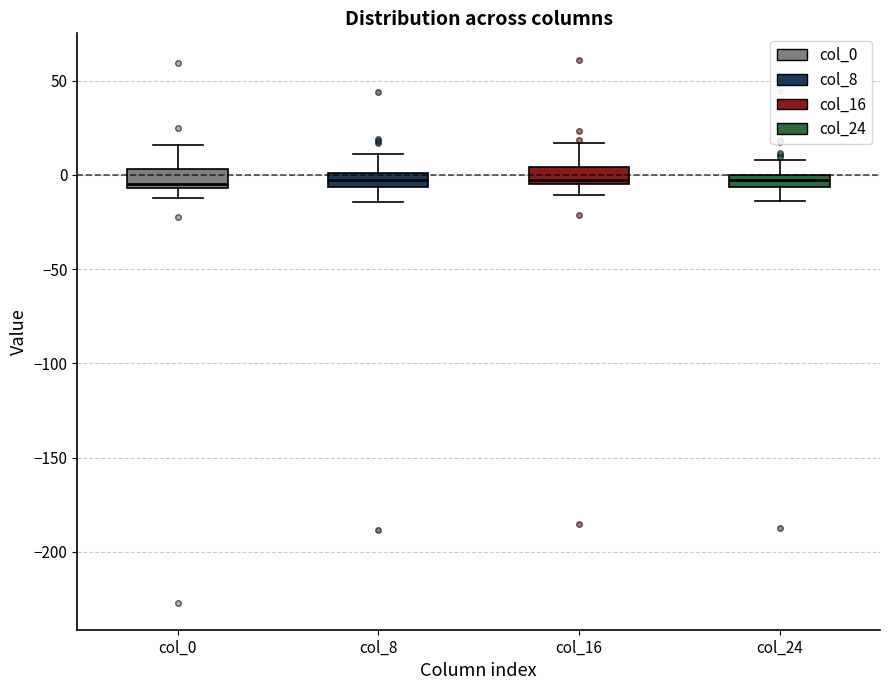

Where is the lower edge of the box for col_16 on the y-axis? The values are not printed on the chart, so give them approximately, as read against the axis.

-5